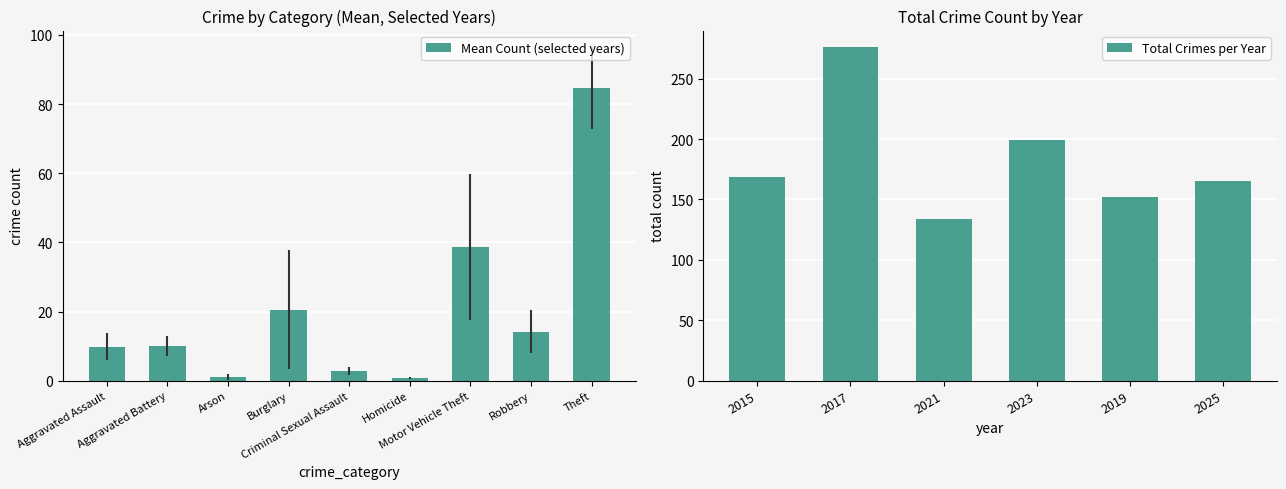

What position from the left is Aggravated Battery?

2